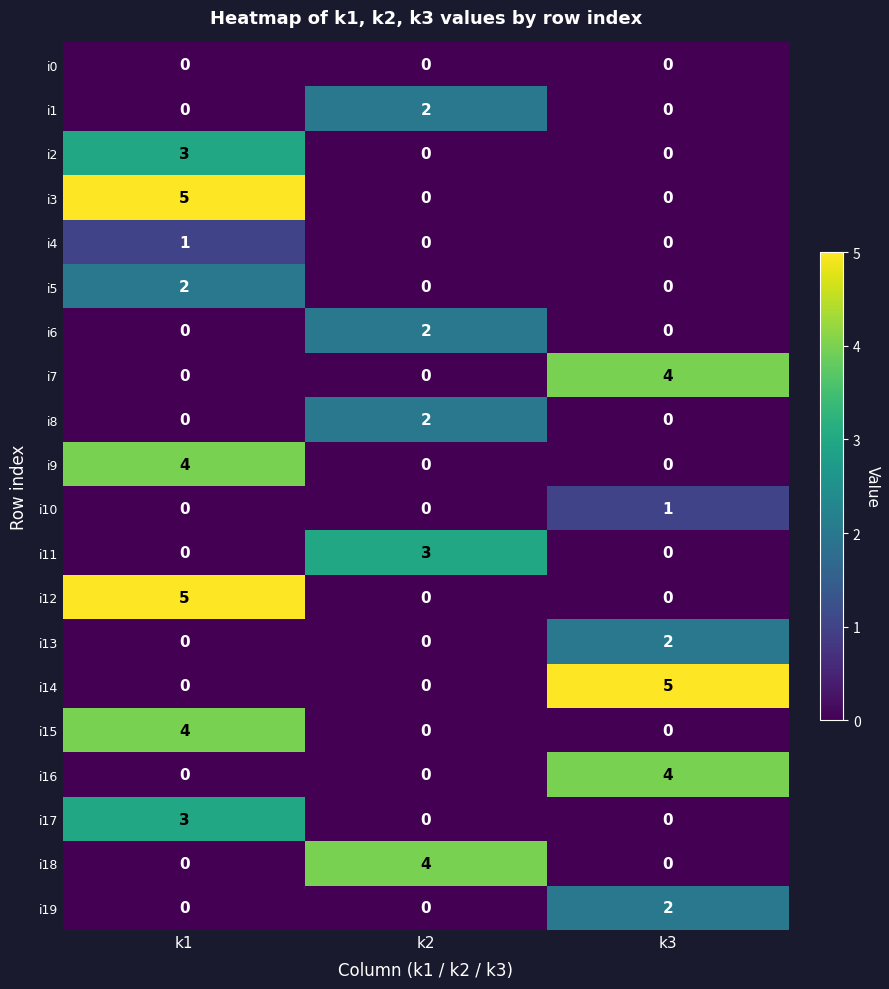

Is it true that i14 equals 1 at k3?

False